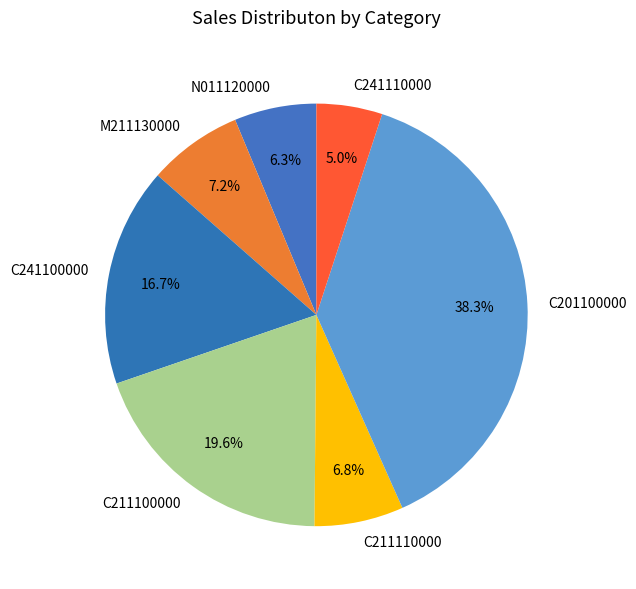

Is there a majority slice in this chart?

No